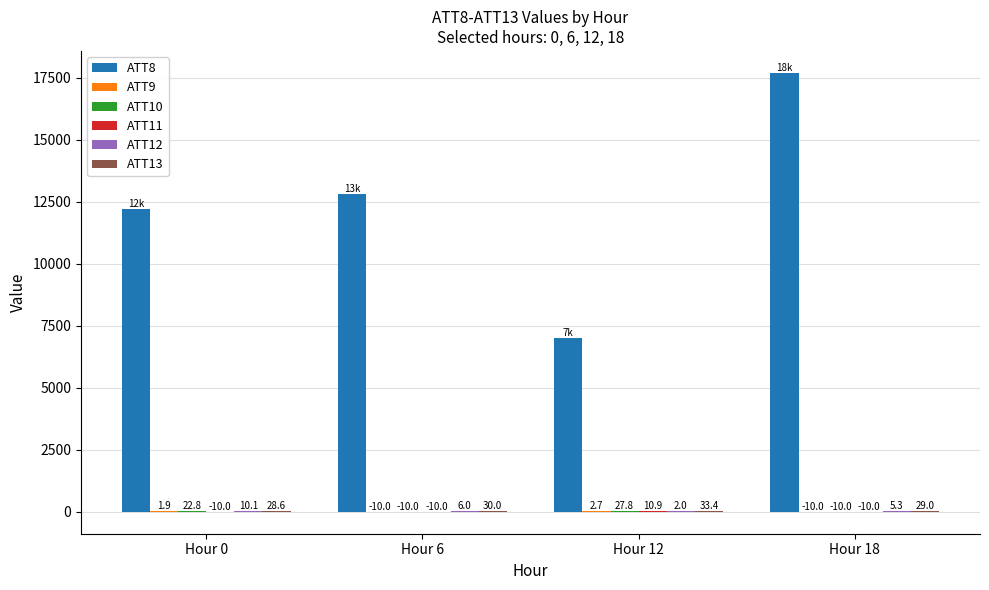

The value of ATT8 at Hour 18 is 29738.8. True or false?

False